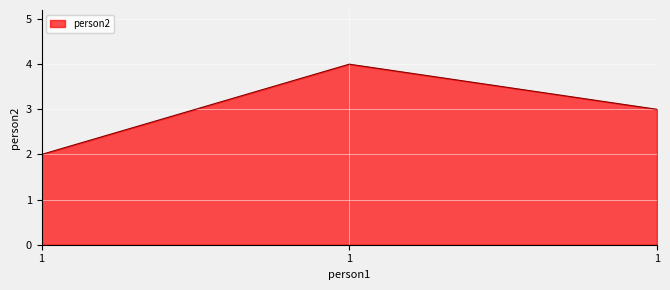

What is the change in value from 1 to 1?

+1